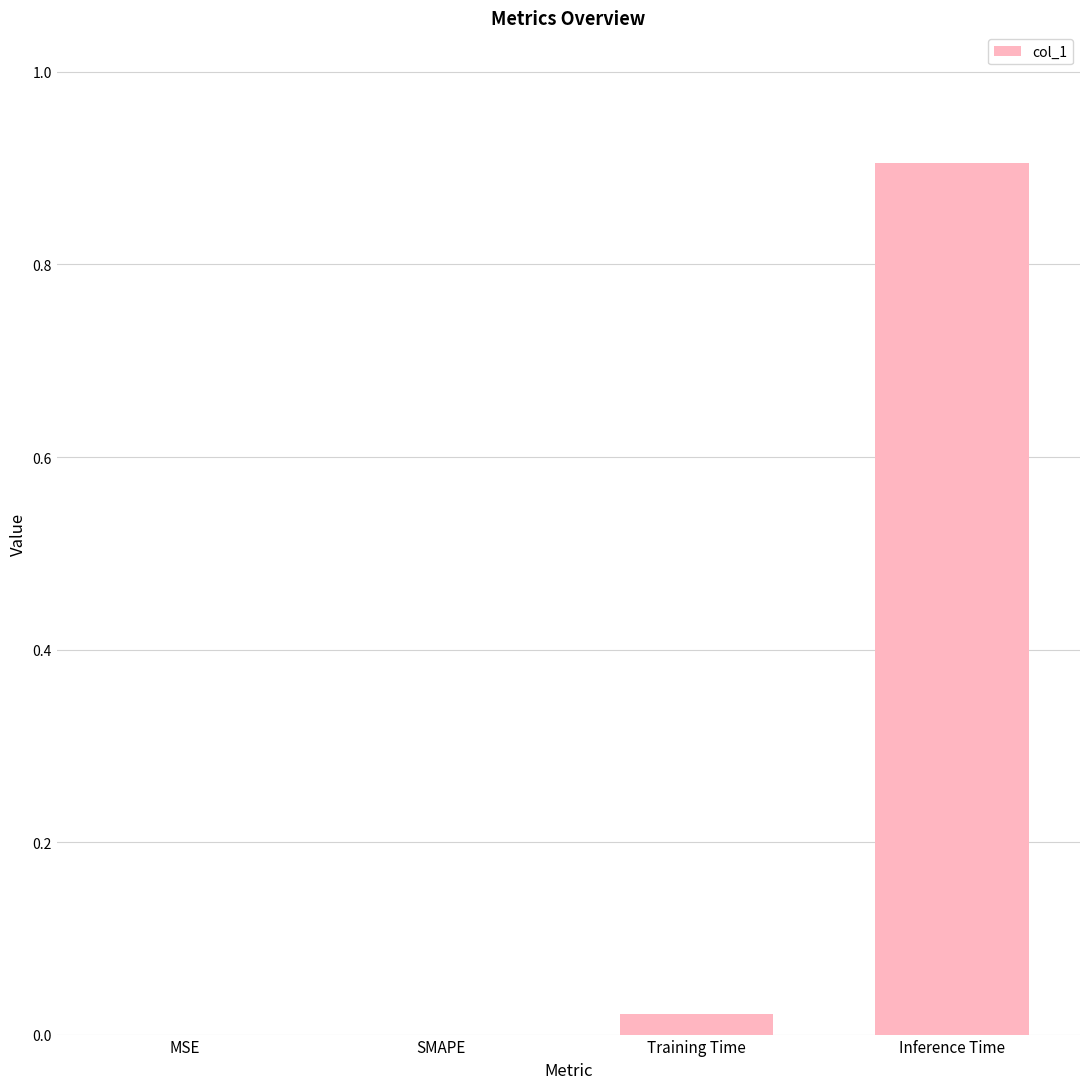

Which category has the highest value across all series?

Inference Time